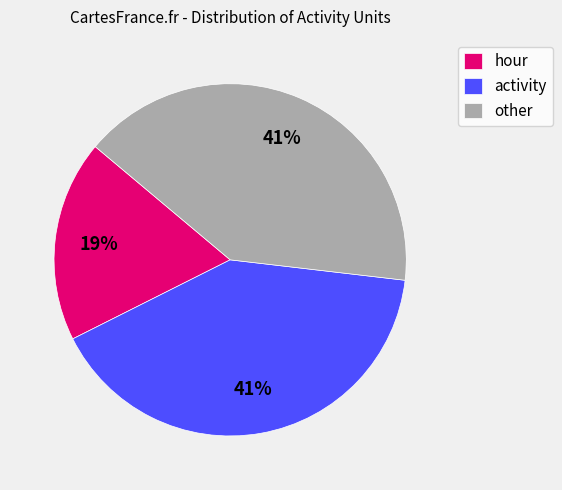

What percentage is the activity slice, to the nearest percent?

41%